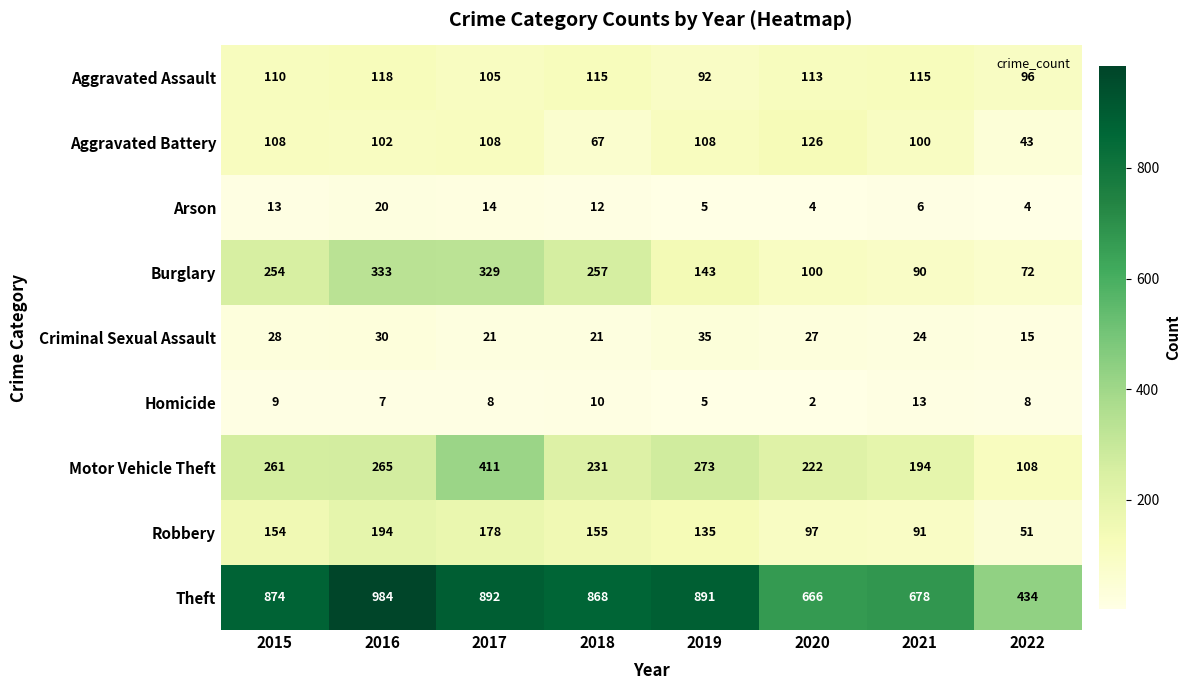

How many Criminal Sexual Assault values are between 21 and 30?

6